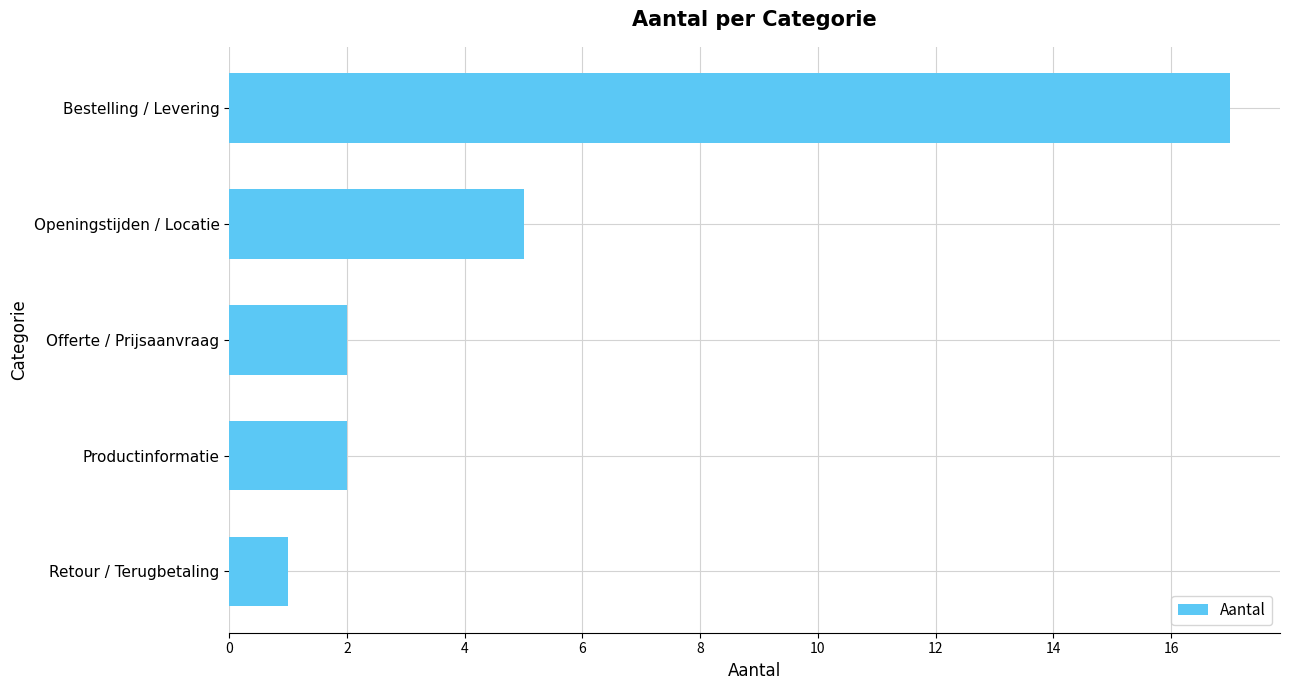

Read the value at Openingstijden / Locatie.

5